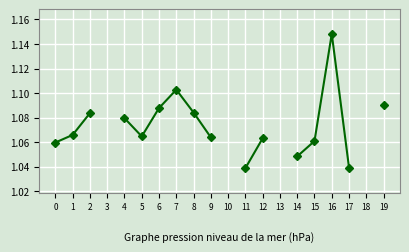

At which label does sd_ratio reach its peak?

16